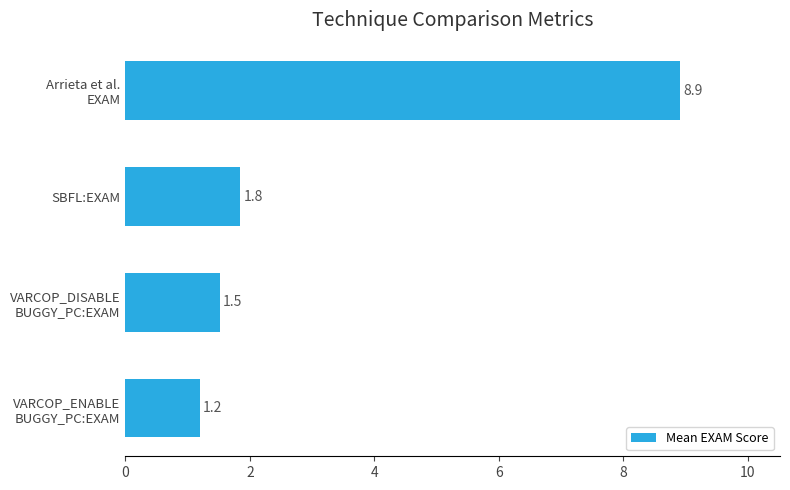

Which category has the highest value across all series?

Arrieta et al.
EXAM